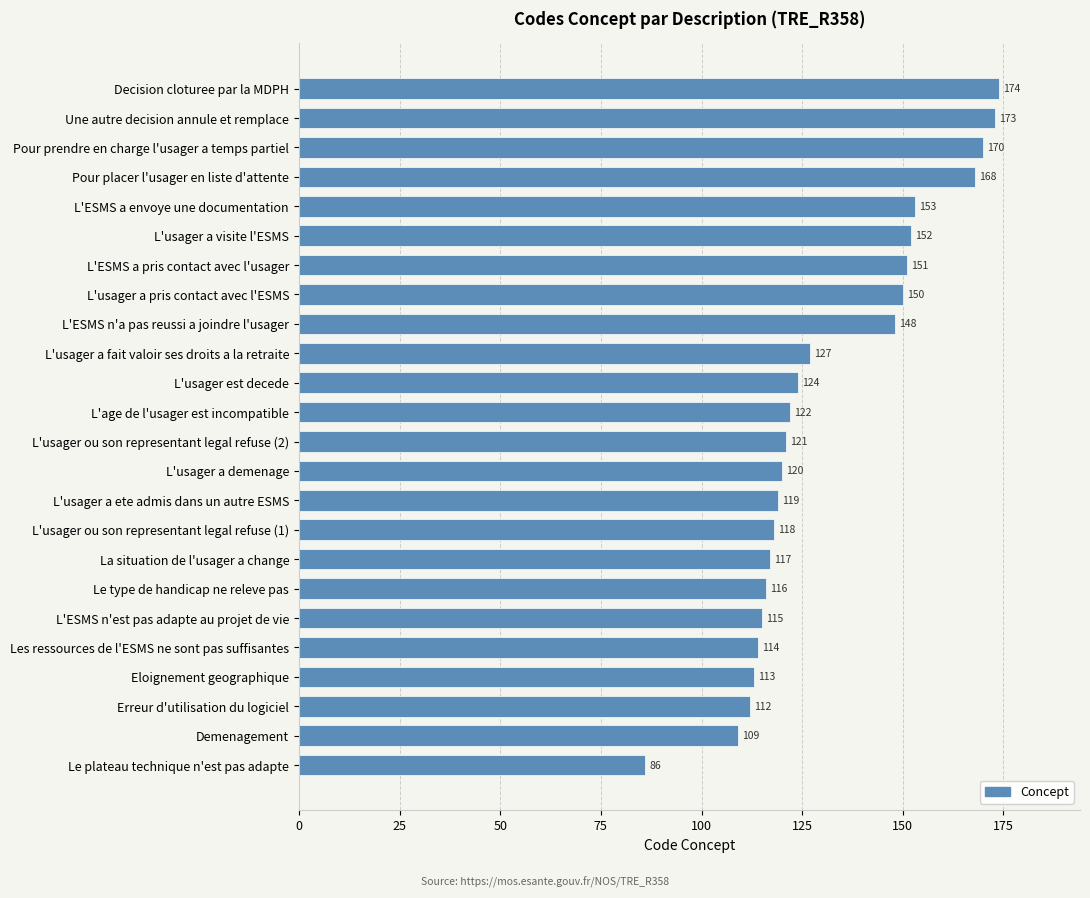

The value at L'usager est decede is 189. True or false?

False